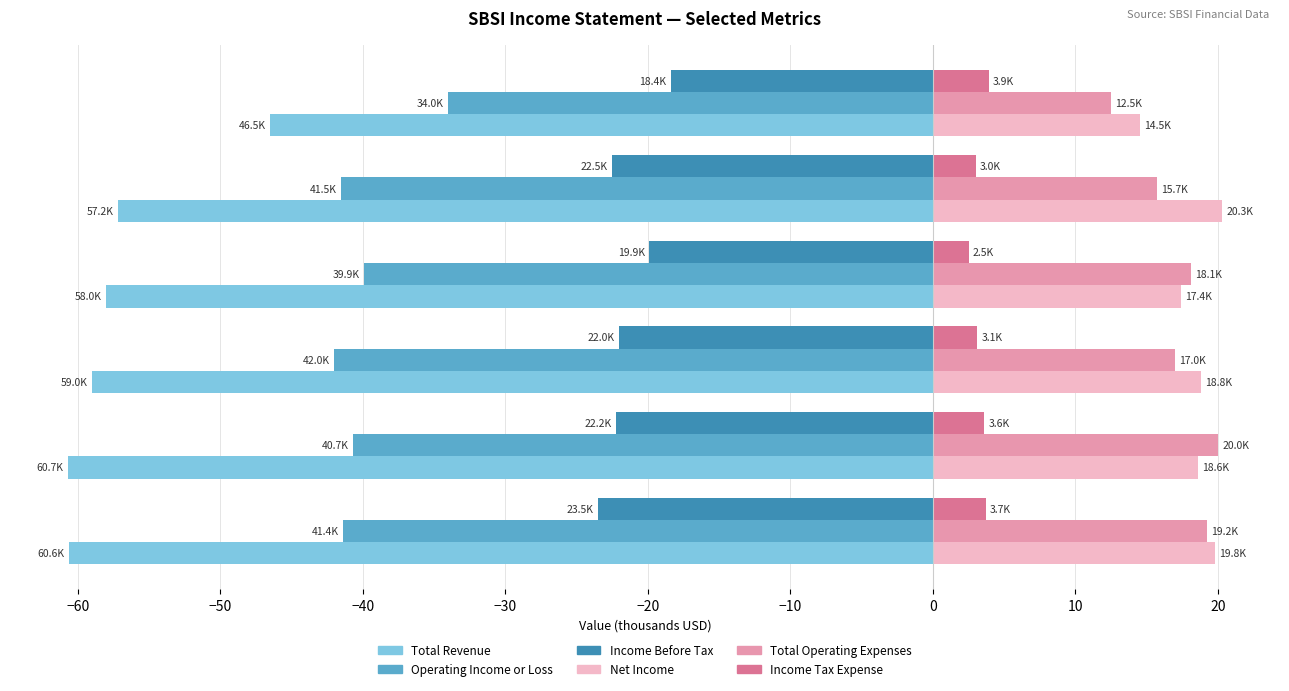

Which category has the highest value in the Operating Income or Loss series?

2017-09-30